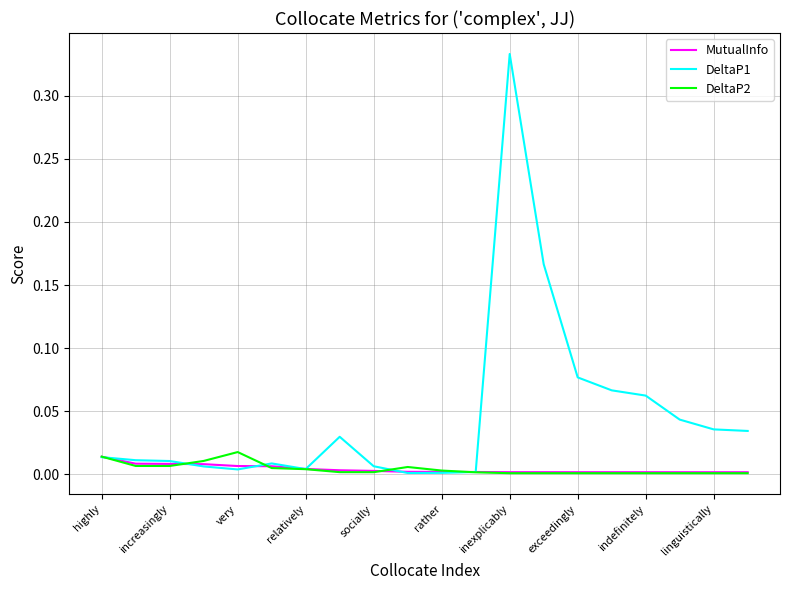

Which series has the largest total across all categories?

DeltaP1